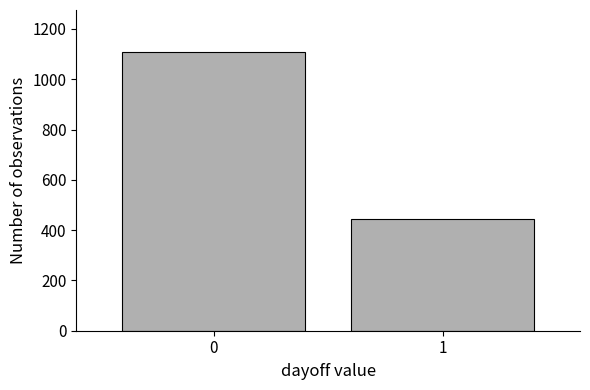

Reading left to right, list all the values displayed in this chart.

0=1109	1=443